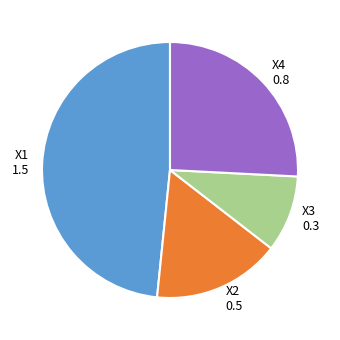

Does X4 represent more than half of the total?

No